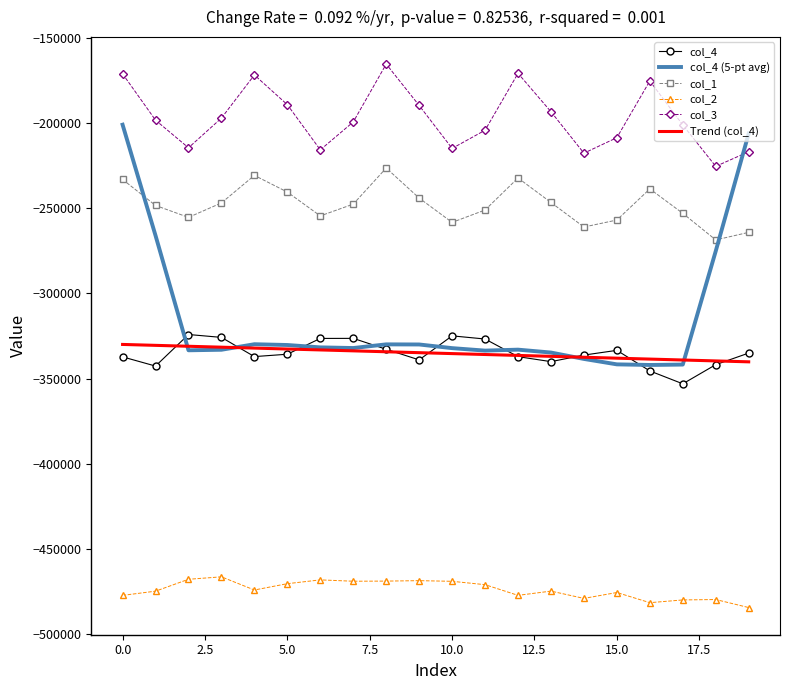

True or false: col_3 and col_4 intersect in this chart.

False